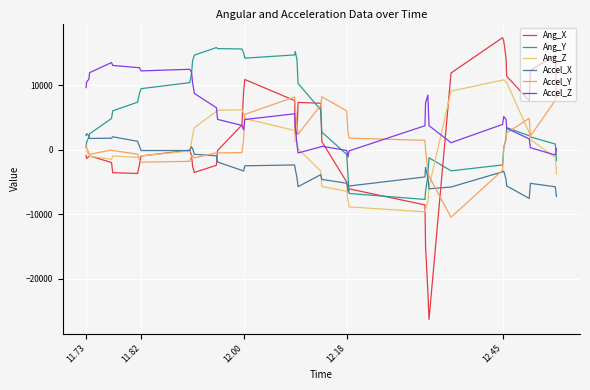

What are all the series names shown in the legend?

Ang_X, Ang_Y, Ang_Z, Accel_X, Accel_Y, Accel_Z